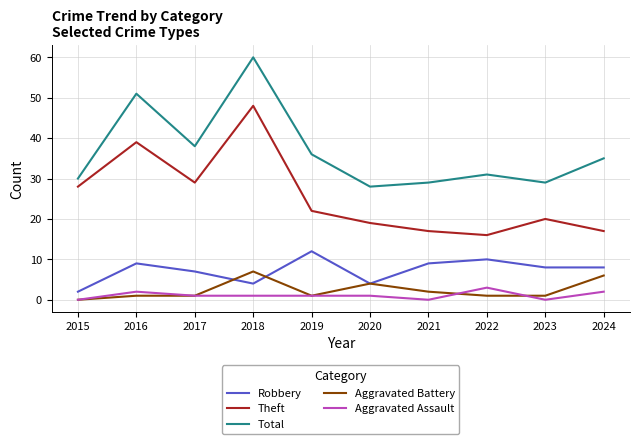

What is the spread (max minus min) of values at 2021?

29